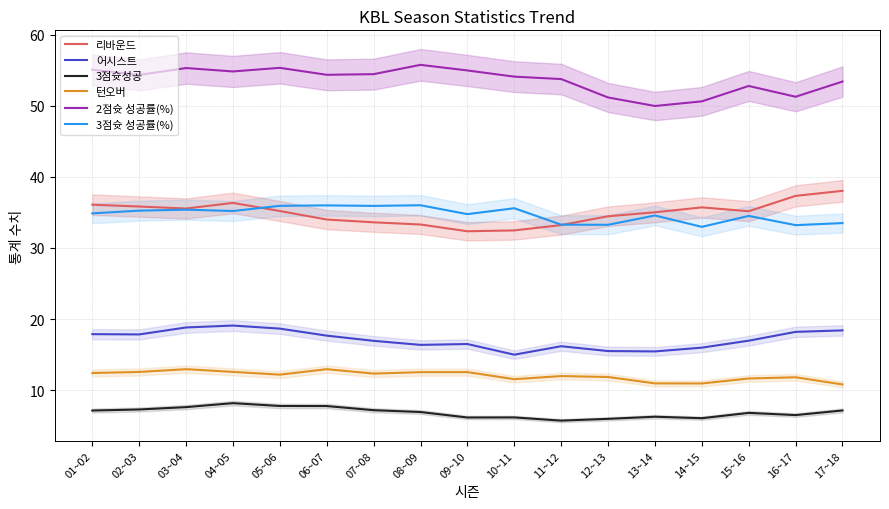

How many distinct data groups are displayed?

6